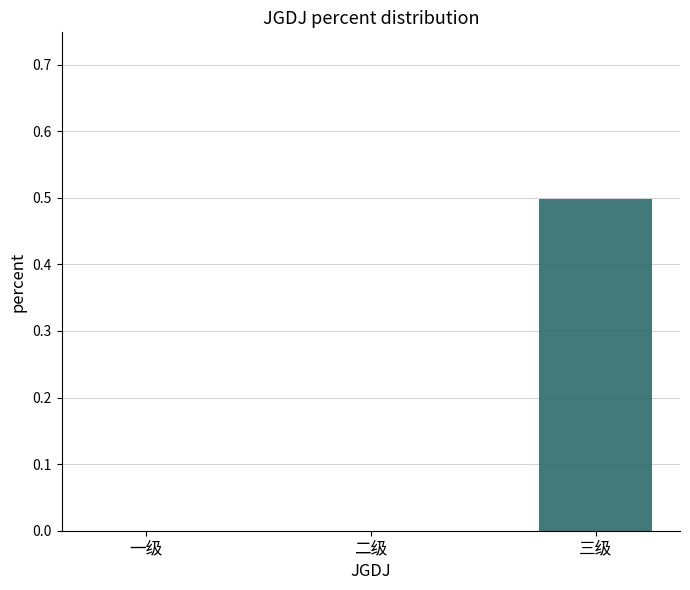

Reading left to right, extract all data points from this chart.

0.0	0.0	0.5